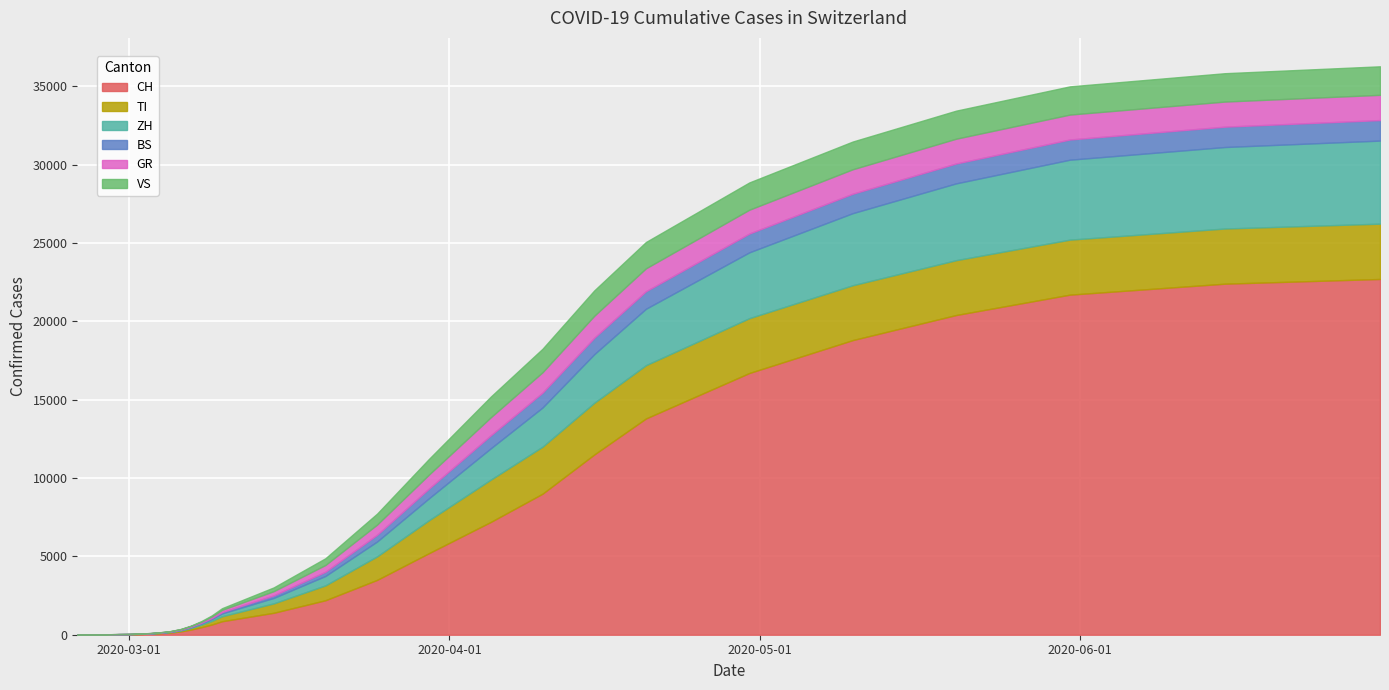

Reading left to right, transcribe all the data shown in this chart.

CH: 2020-02-25=0	2020-02-26=4	2020-02-27=8	2020-02-28=19	2020-02-29=29	2020-03-01=35	2020-03-02=49	2020-03-03=69	2020-03-04=100	2020-03-05=140	2020-03-06=210	2020-03-07=330	2020-03-08=480	2020-03-09=650	2020-03-10=860	2020-03-15=1400	2020-03-20=2200	2020-03-25=3500	2020-03-30=5200	2020-04-05=7200	2020-04-10=9000	2020-04-15=11500	2020-04-20=13800	2020-04-30=16700	2020-05-10=18800	2020-05-20=20400	2020-05-31=21700	2020-06-15=22400	2020-06-30=22700
TI: 2020-02-25=0	2020-02-26=1	2020-02-27=1	2020-02-28=1	2020-02-29=2	2020-03-01=2	2020-03-02=4	2020-03-03=8	2020-03-04=16	2020-03-05=30	2020-03-06=60	2020-03-07=100	2020-03-08=160	2020-03-09=230	2020-03-10=320	2020-03-15=600	2020-03-20=950	2020-03-25=1500	2020-03-30=2100	2020-04-05=2700	2020-04-10=3000	2020-04-15=3300	2020-04-20=3400	2020-04-30=3500	2020-05-10=3500	2020-05-20=3500	2020-05-31=3510	2020-06-15=3520	2020-06-30=3530
ZH: 2020-02-25=0	2020-02-26=0	2020-02-27=2	2020-02-28=2	2020-02-29=6	2020-03-01=7	2020-03-02=10	2020-03-03=13	2020-03-04=18	2020-03-05=25	2020-03-06=35	2020-03-07=55	2020-03-08=80	2020-03-09=120	2020-03-10=180	2020-03-15=350	2020-03-20=600	2020-03-25=950	2020-03-30=1400	2020-04-05=2000	2020-04-10=2500	2020-04-15=3100	2020-04-20=3600	2020-04-30=4200	2020-05-10=4600	2020-05-20=4900	2020-05-31=5100	2020-06-15=5200	2020-06-30=5300
BS: 2020-02-25=0	2020-02-26=0	2020-02-27=1	2020-02-28=1	2020-02-29=1	2020-03-01=1	2020-03-02=1	2020-03-03=3	2020-03-04=5	2020-03-05=10	2020-03-06=18	2020-03-07=28	2020-03-08=40	2020-03-09=60	2020-03-10=85	2020-03-15=160	2020-03-20=270	2020-03-25=430	2020-03-30=620	2020-04-05=830	2020-04-10=950	2020-04-15=1050	2020-04-20=1120	2020-04-30=1200	2020-05-10=1240	2020-05-20=1270	2020-05-31=1290	2020-06-15=1300	2020-06-30=1310
GR: 2020-02-25=0	2020-02-26=2	2020-02-27=2	2020-02-28=6	2020-02-29=6	2020-03-01=6	2020-03-02=9	2020-03-03=10	2020-03-04=14	2020-03-05=20	2020-03-06=32	2020-03-07=48	2020-03-08=70	2020-03-09=100	2020-03-10=140	2020-03-15=270	2020-03-20=430	2020-03-25=650	2020-03-30=890	2020-04-05=1150	2020-04-10=1300	2020-04-15=1400	2020-04-20=1460	2020-04-30=1520	2020-05-10=1560	2020-05-20=1580	2020-05-31=1590	2020-06-15=1600	2020-06-30=1610
VS: 2020-02-25=0	2020-02-26=0	2020-02-27=0	2020-02-28=1	2020-02-29=1	2020-03-01=2	2020-03-02=3	2020-03-03=3	2020-03-04=4	2020-03-05=6	2020-03-06=12	2020-03-07=22	2020-03-08=40	2020-03-09=70	2020-03-10=108	2020-03-15=240	2020-03-20=430	2020-03-25=700	2020-03-30=1000	2020-04-05=1320	2020-04-10=1500	2020-04-15=1620	2020-04-20=1680	2020-04-30=1740	2020-05-10=1770	2020-05-20=1790	2020-05-31=1800	2020-06-15=1810	2020-06-30=1820